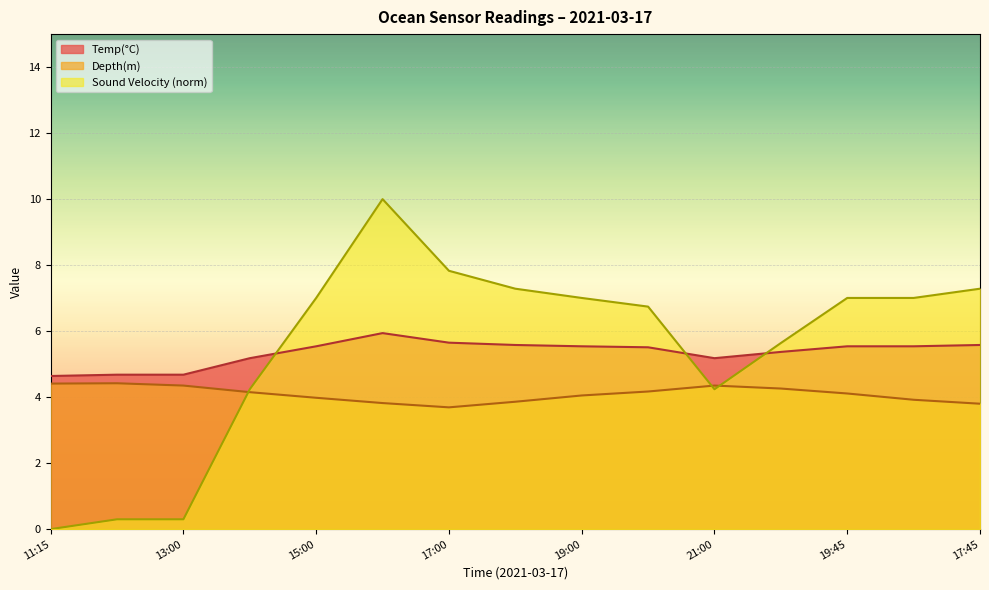

Rank the series by their maximum value, from highest to lowest.

Sound Velocity (norm), Temp(°C), Depth(m)